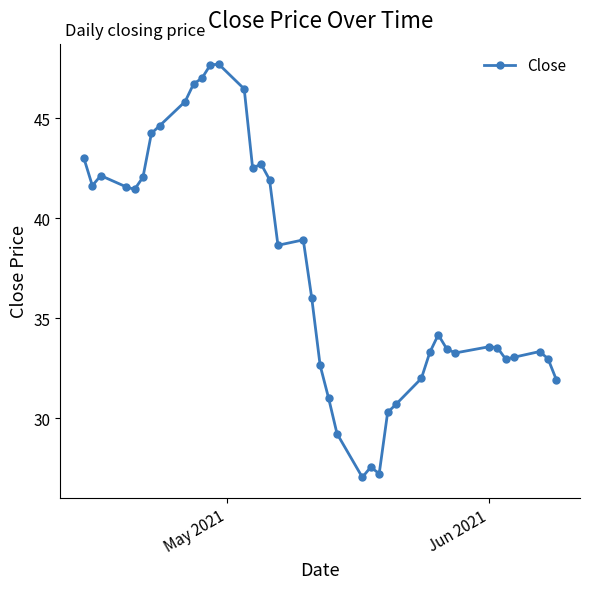

What is the minimum value shown in the chart?

27.1